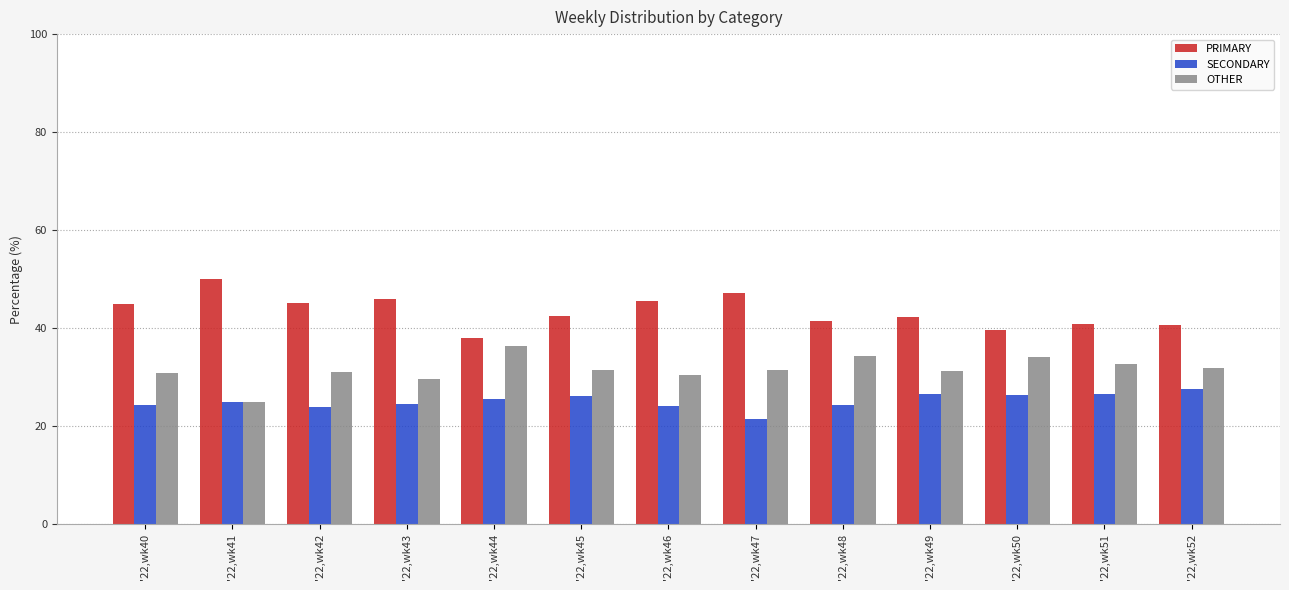

What is the difference between the highest and lowest values at '22,wk43?

21.4